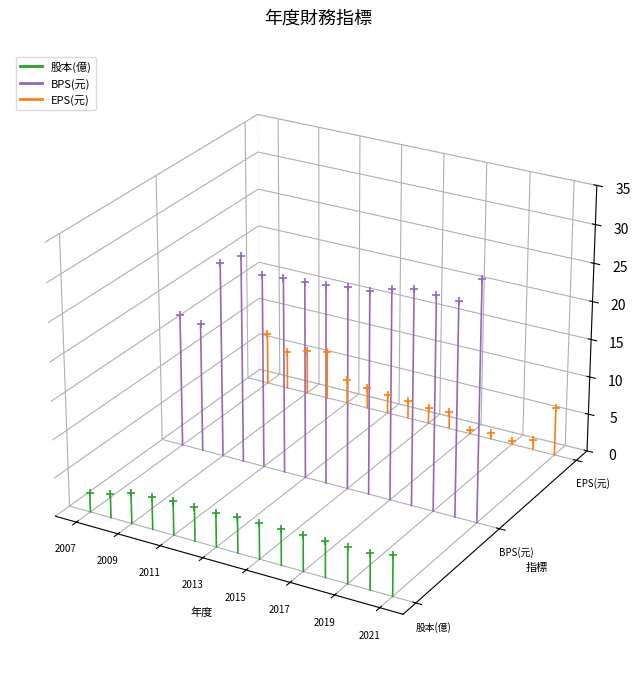

Which series has the largest Y range (max minus min)?

BPS(元)